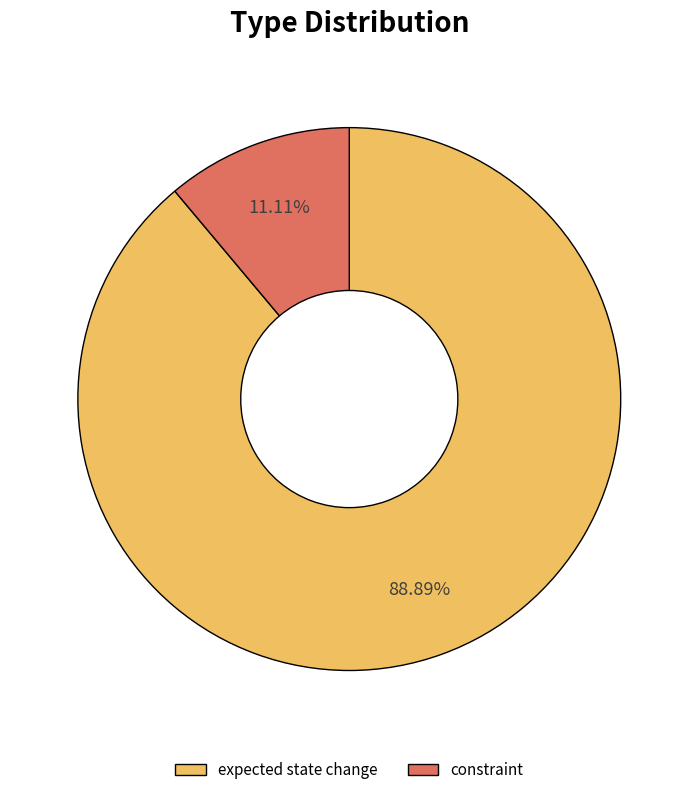

Does any single category account for the majority?

Yes